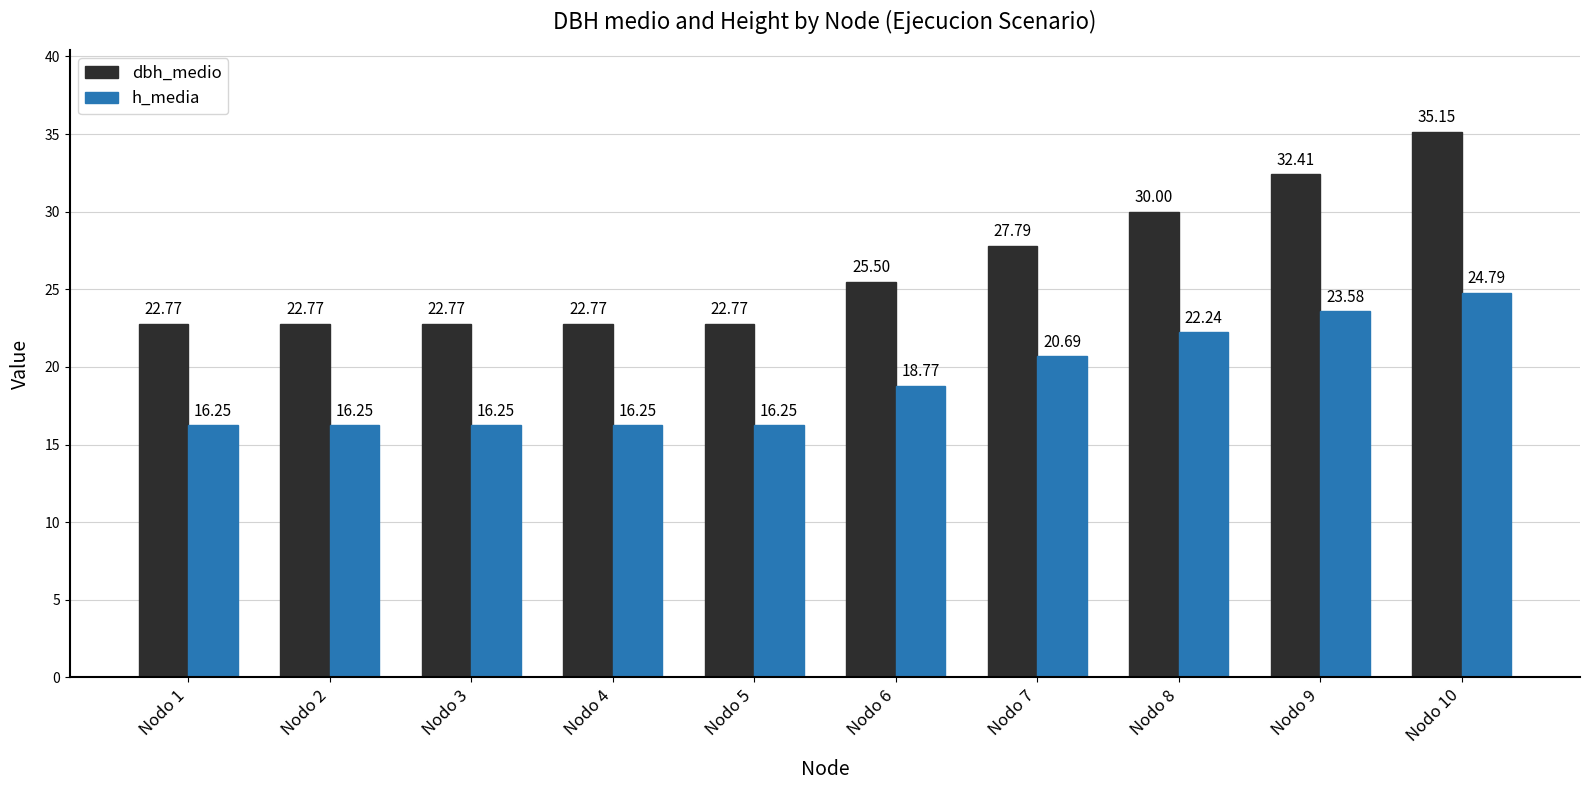

List the series in order of their peak value, lowest first.

h_media, dbh_medio